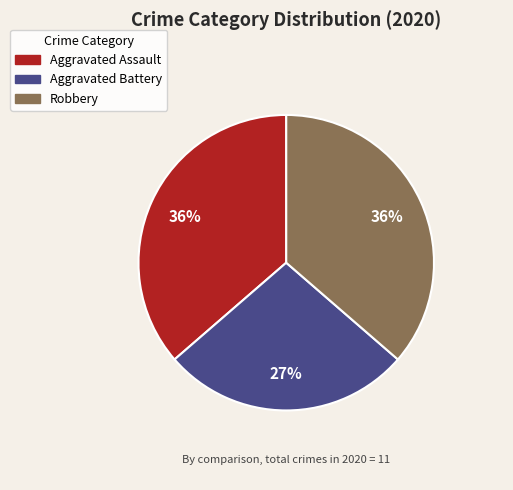

Does Aggravated Battery account for over 50% of the chart?

No